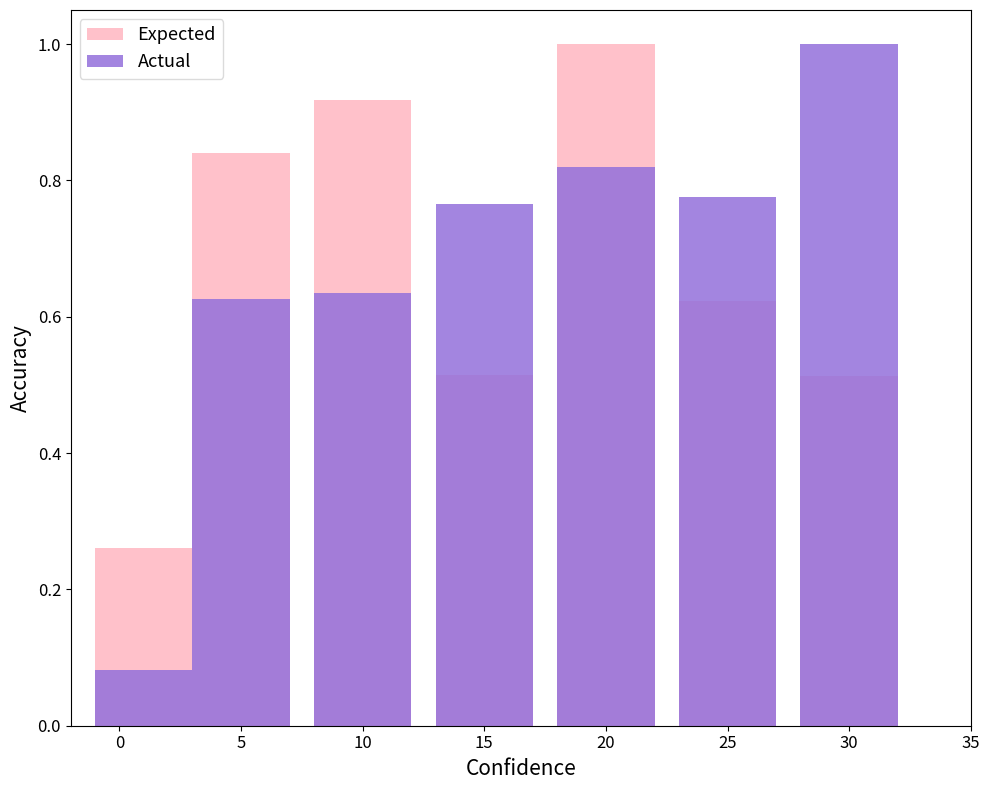

How many groups of bars are there?

7